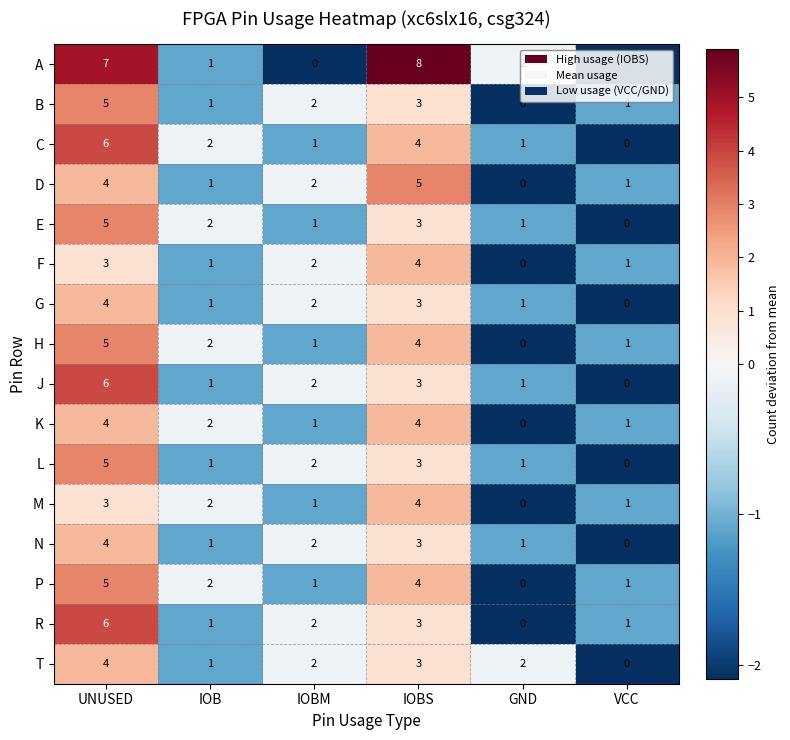

How many series are shown in this chart?

16